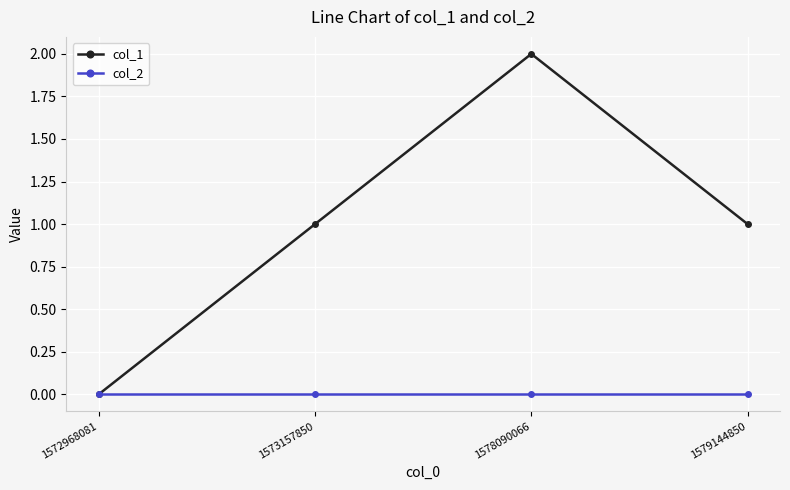

List the series in order of their peak value, highest first.

col_1, col_2